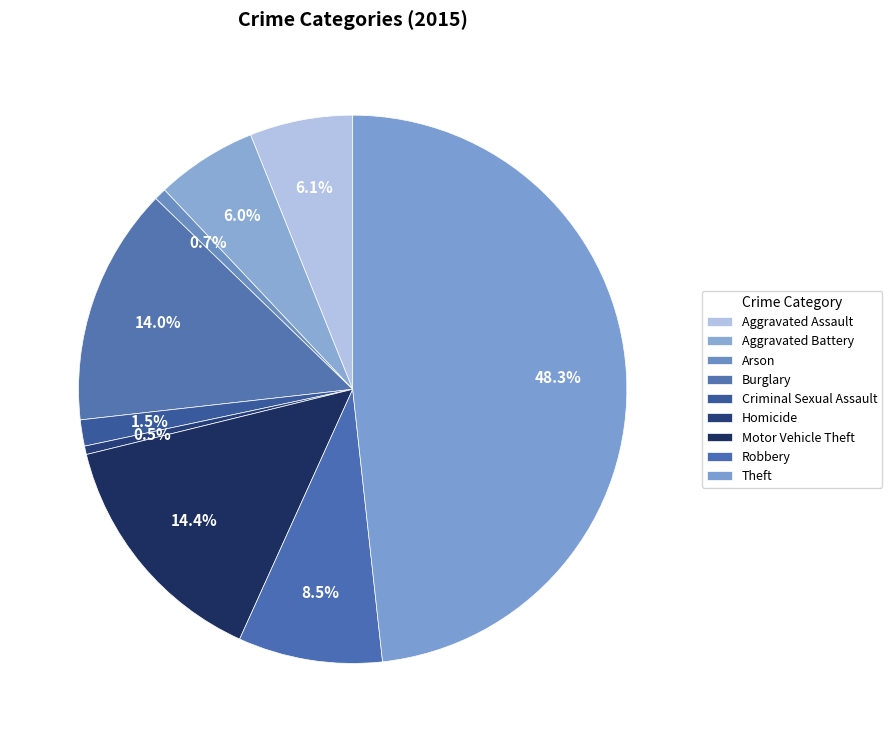

How many segments does this pie chart have?

9